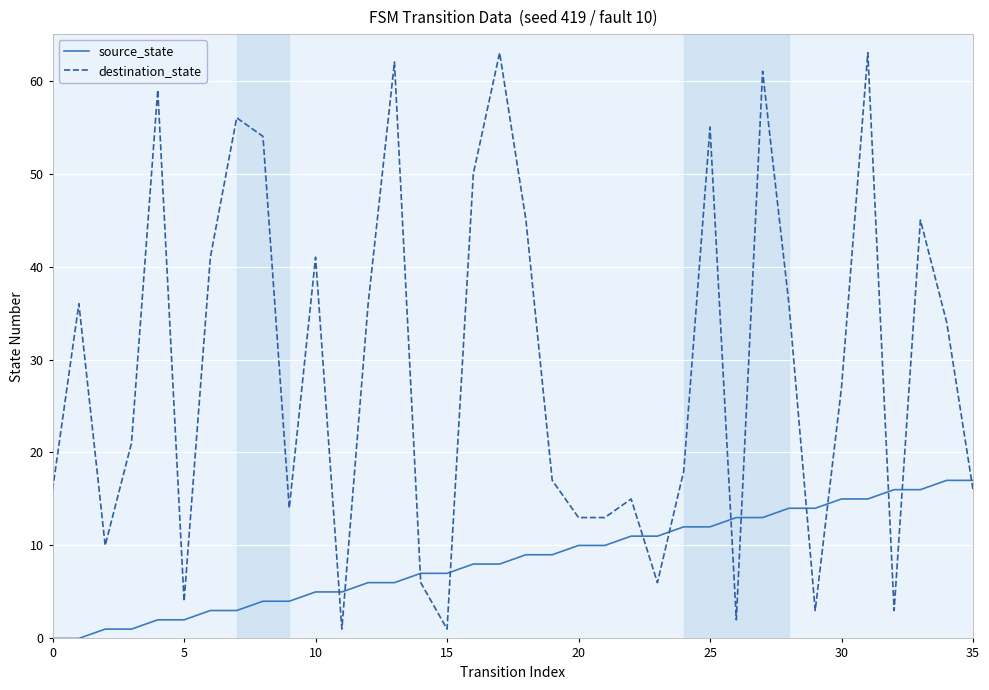

True or false: source_state and destination_state cross at least once.

True